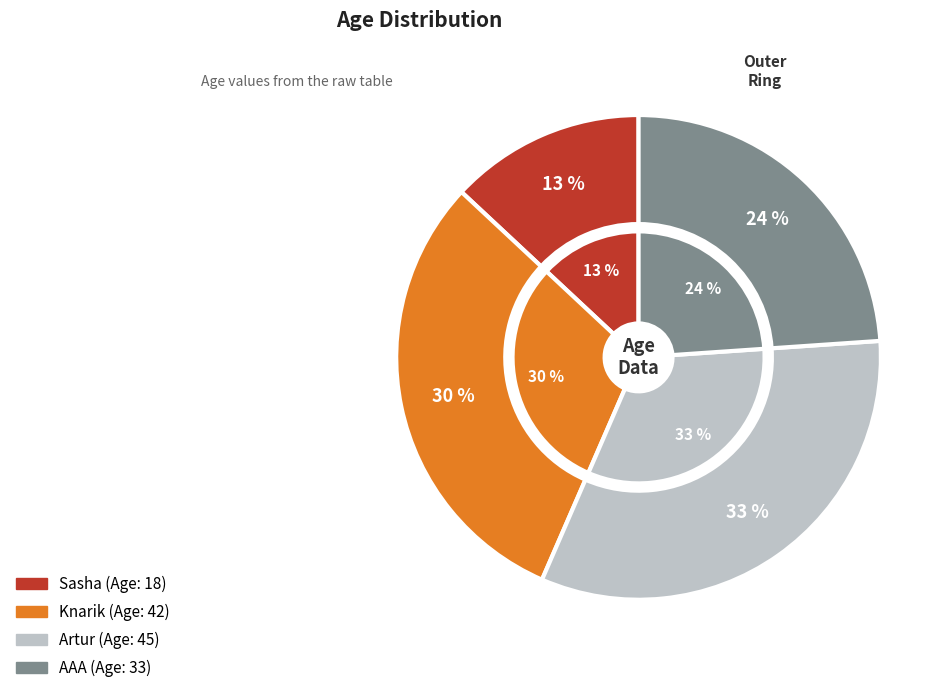

The Sasha slice represents 13% of the pie. True or false?

True